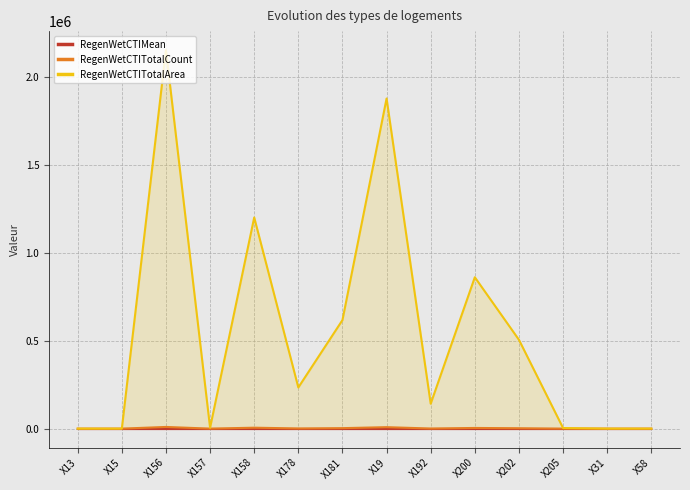

At which category does the chart reach its peak across all series?

X156